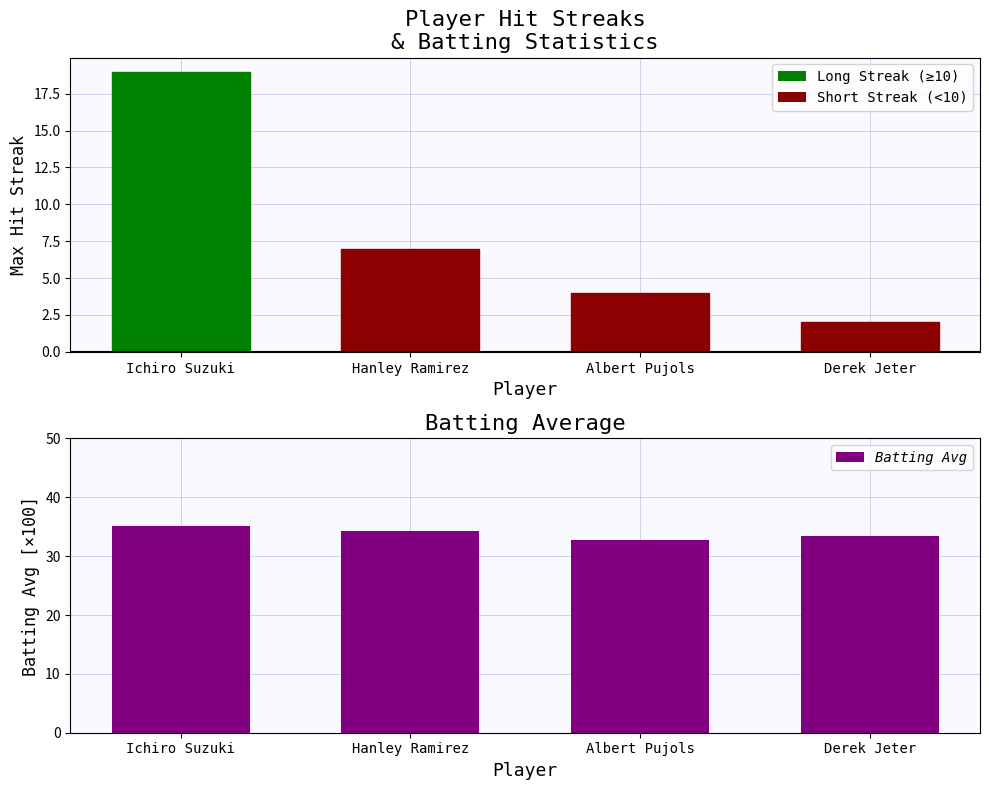

Are the bars horizontal?

No